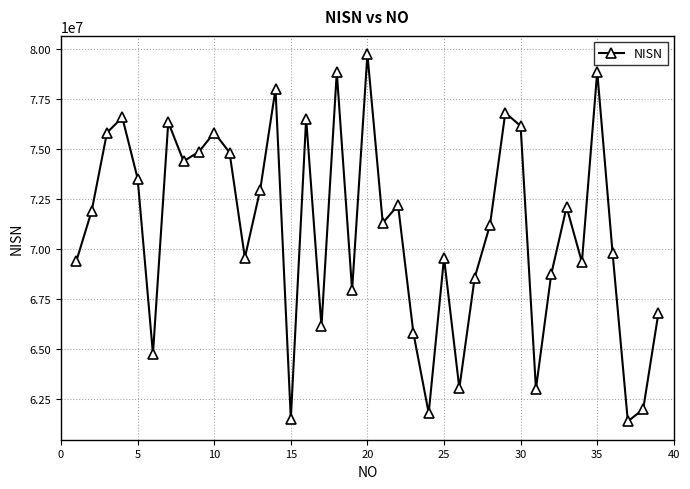

True or false: there are more than 1 points higher than both neighbors.

True